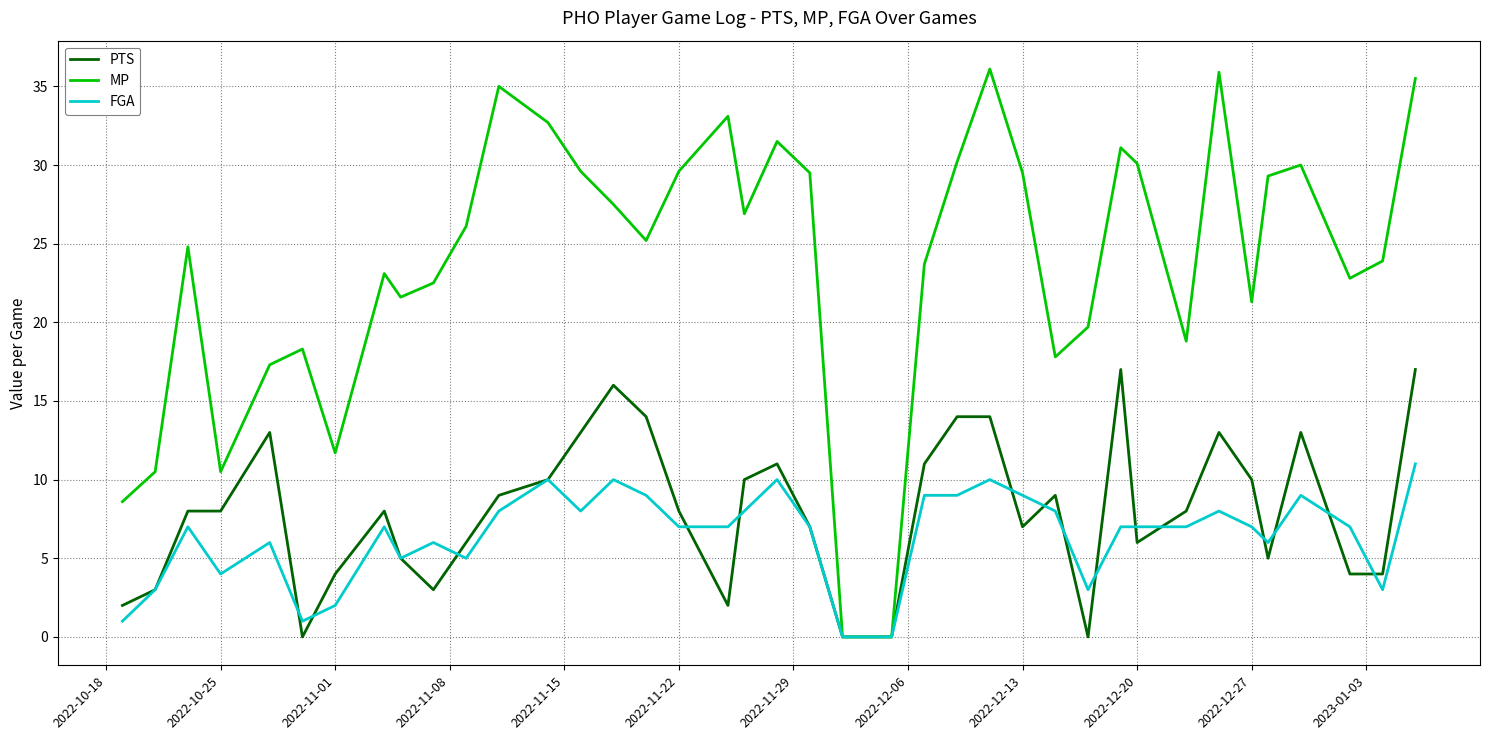

True or false: MP has more than 1 points higher than both neighbors.

True